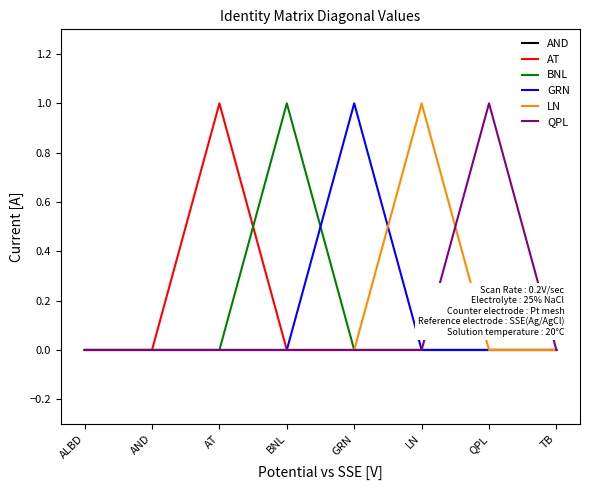

The GRN series shows 0 at GRN. True or false?

False